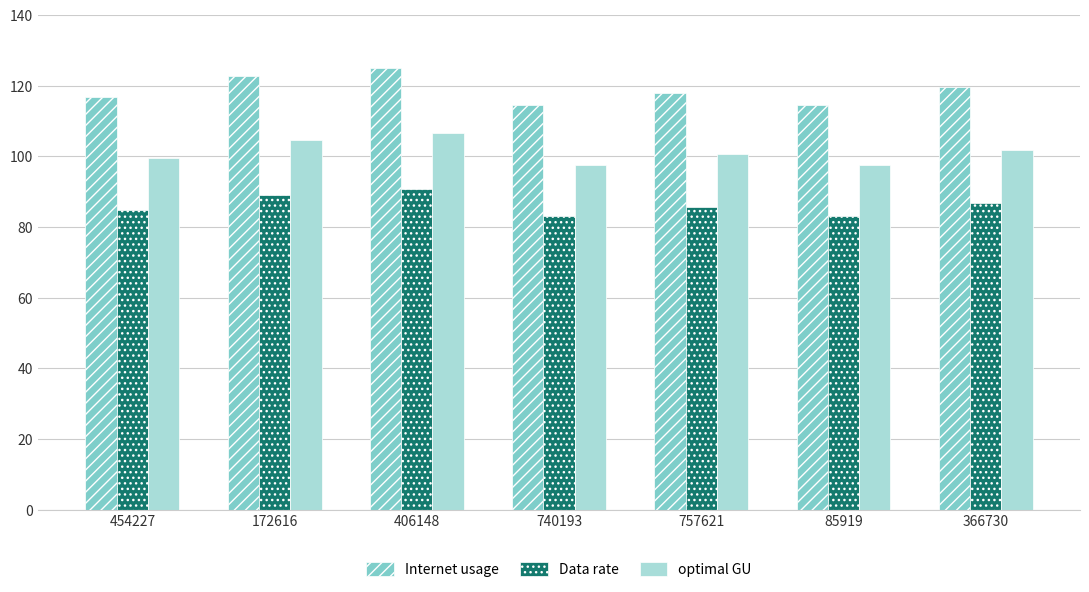

What is the maximum value for Data rate?

90.7